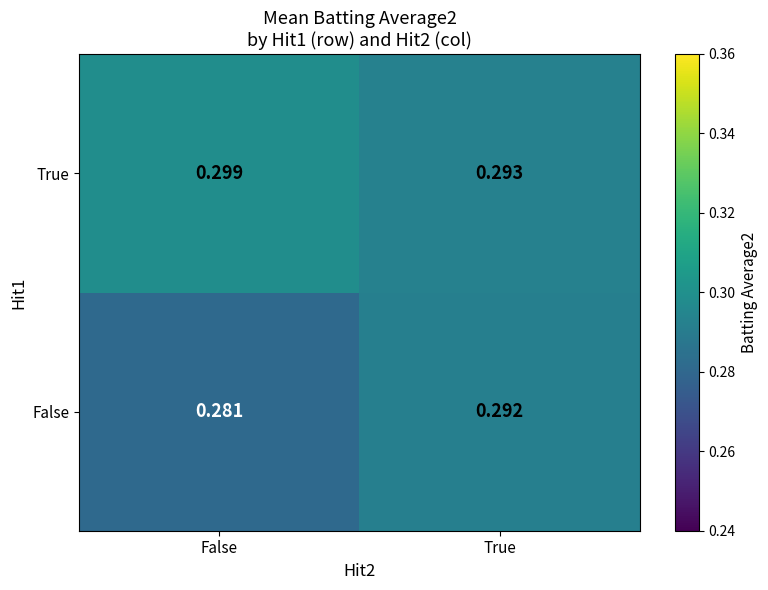

Which series has the largest total across all categories?

True